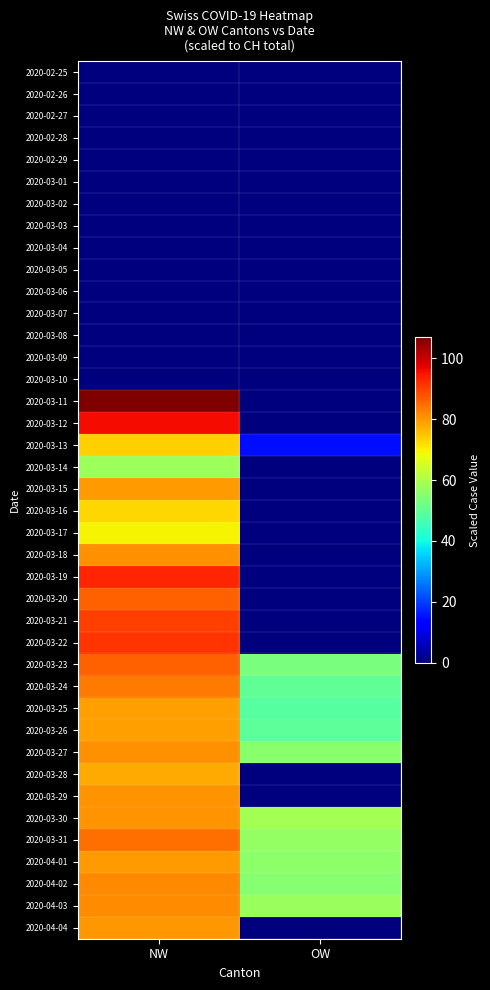

At how many categories does at least one series exceed 36?

2